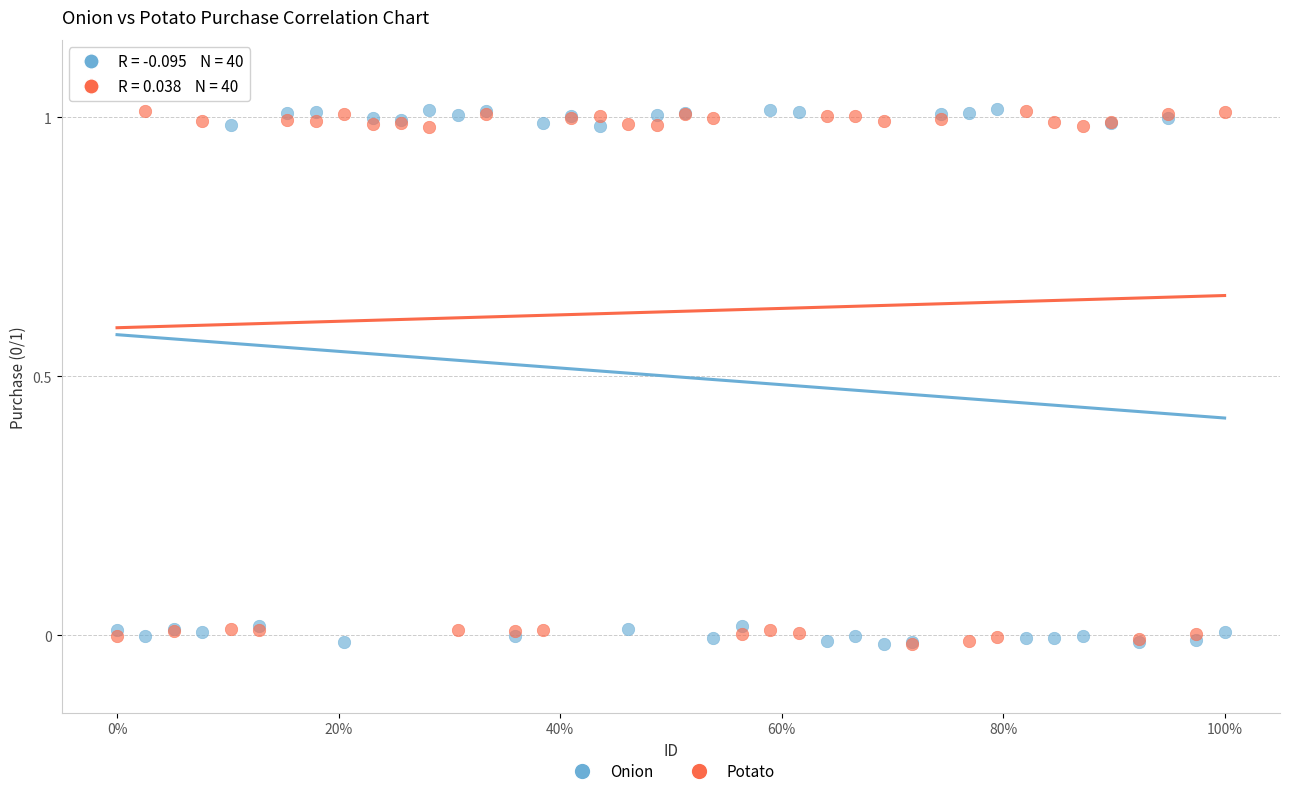

What are all the series names shown in the legend?

Onion, Potato